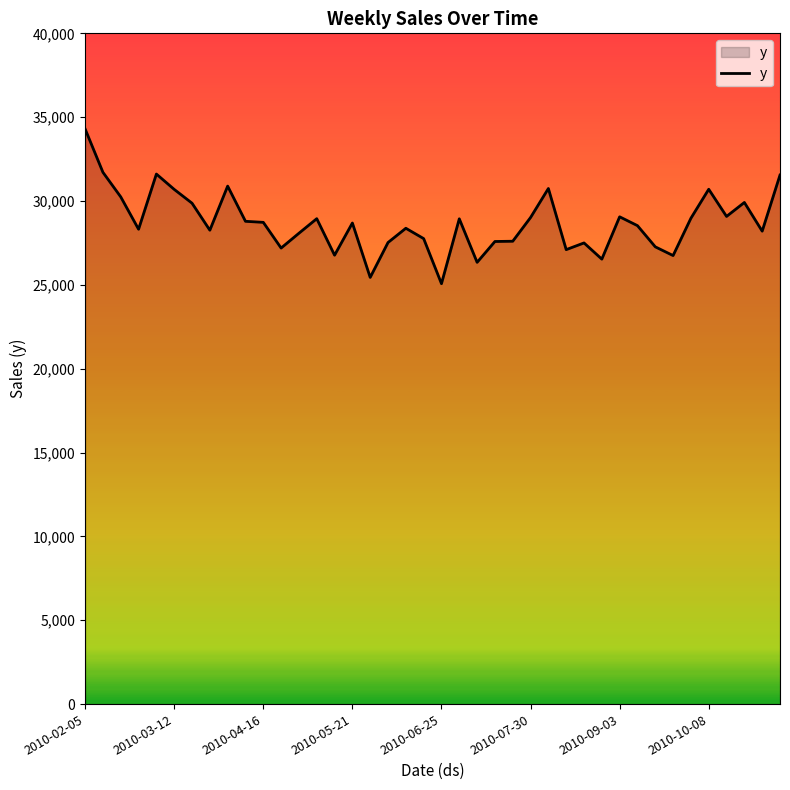

What is the difference between the maximum and minimum values?

9226.4